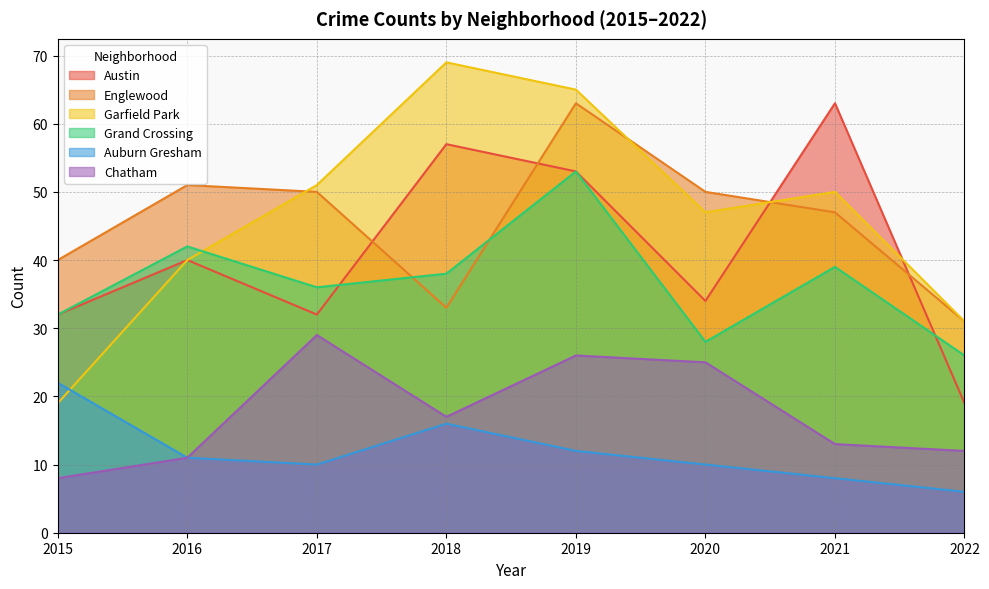

What is the highest value of the Grand Crossing series?

53